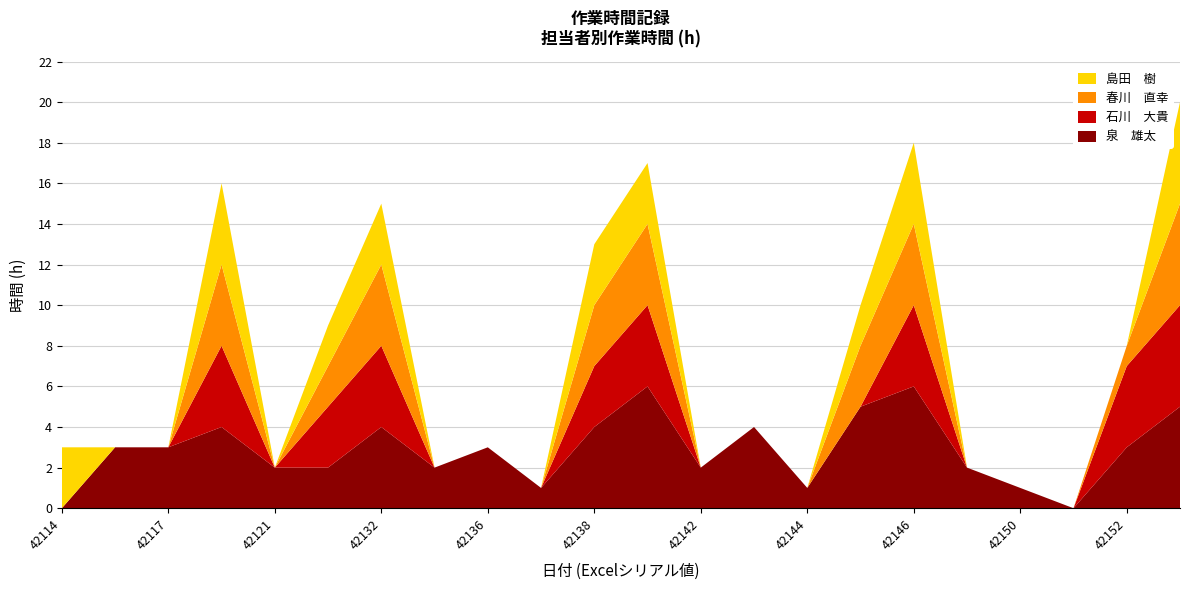

Reading left to right, extract all data points from this chart.

泉　雄太: 42114=0	42116=3	42117=3	42118=4	42121=2	42131=2	42132=4	42135=2	42136=3	42137=1	42138=4	42139=6	42142=2	42143=4	42144=1	42145=5	42146=6	42149=2	42150=1	42151=0	42152=3	42153=5
石川　大貴: 42114=0	42116=0	42117=0	42118=4	42121=0	42131=3	42132=4	42135=0	42136=0	42137=0	42138=3	42139=4	42142=0	42143=0	42144=0	42145=0	42146=4	42149=0	42150=0	42151=0	42152=4	42153=5
春川　直幸: 42114=0	42116=0	42117=0	42118=4	42121=0	42131=2	42132=4	42135=0	42136=0	42137=0	42138=3	42139=4	42142=0	42143=0	42144=0	42145=3	42146=4	42149=0	42150=0	42151=0	42152=1	42153=5
島田　樹: 42114=3	42116=0	42117=0	42118=4	42121=0	42131=2	42132=3	42135=0	42136=0	42137=0	42138=3	42139=3	42142=0	42143=0	42144=0	42145=2	42146=4	42149=0	42150=0	42151=0	42152=0	42153=5